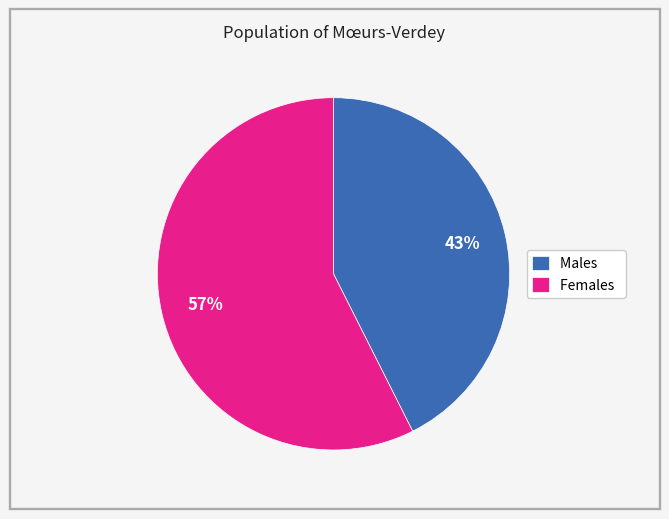

Which category has the smallest portion of the pie?

Males